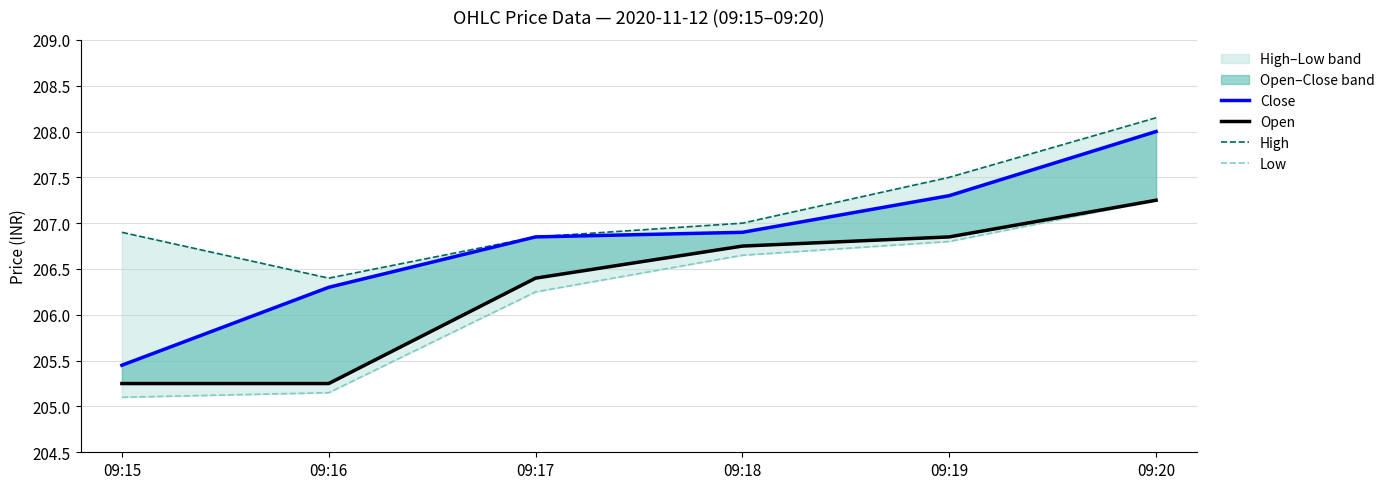

At which category is the sum across all series the highest?

09:20